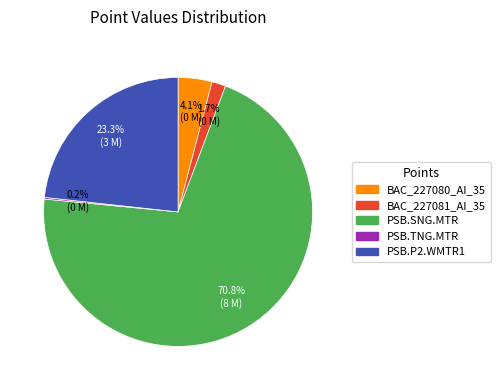

To the nearest percent, what portion does BAC_227081_AI_35 represent?

2%